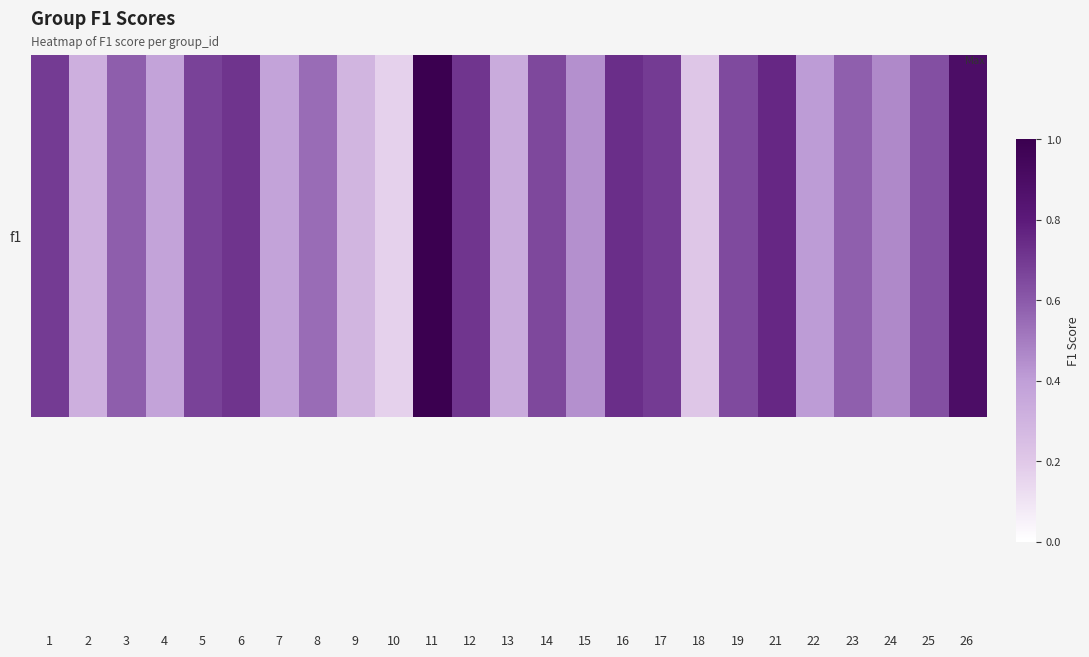

What is the difference between the maximum and second lowest values?

0.8